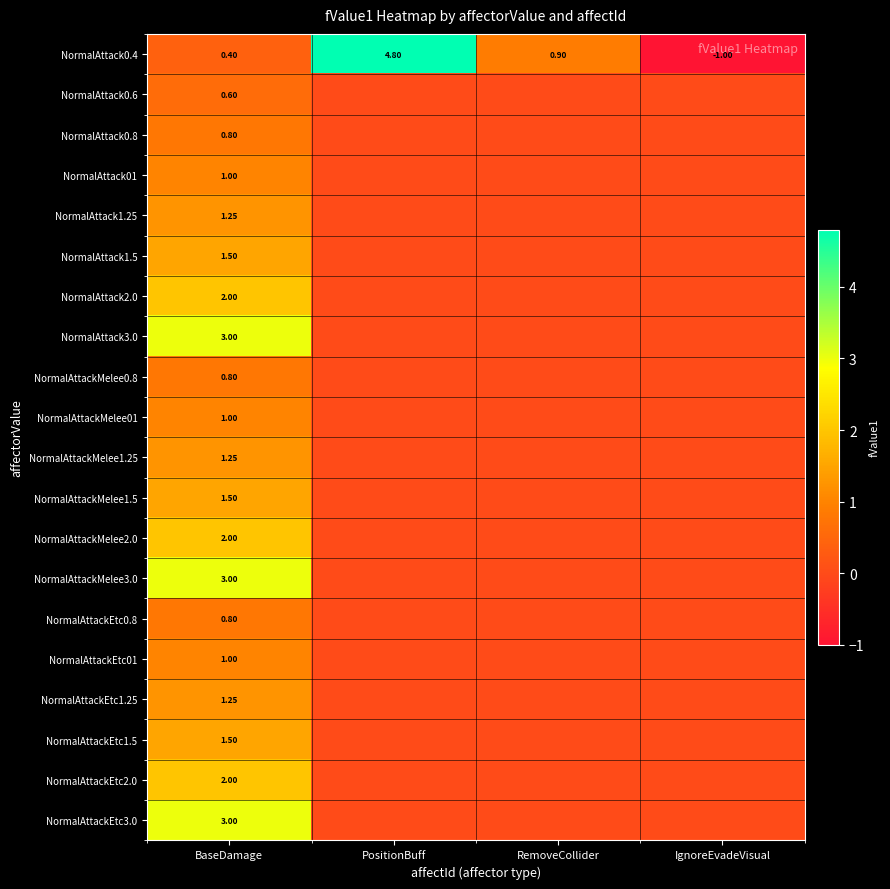

At how many categories does at least one series exceed 4?

1